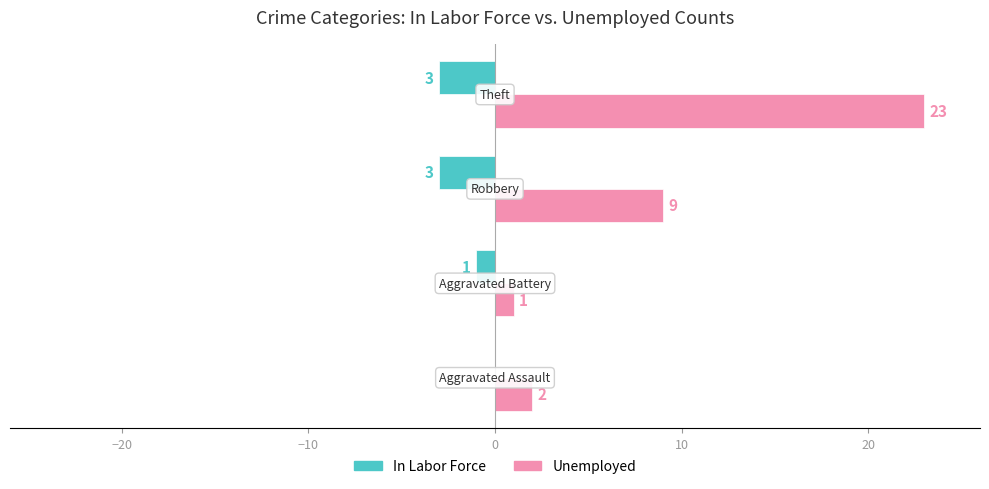

What is the maximum value for Unemployed?

23